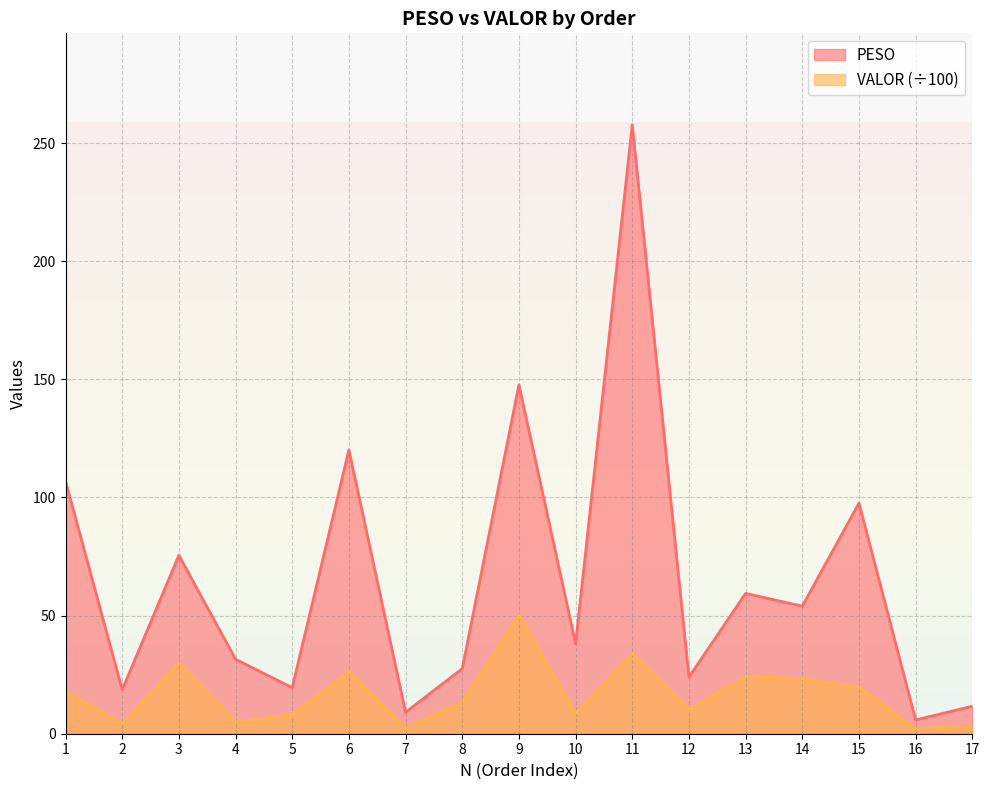

What are all the series names shown in the legend?

PESO, VALOR (÷100)